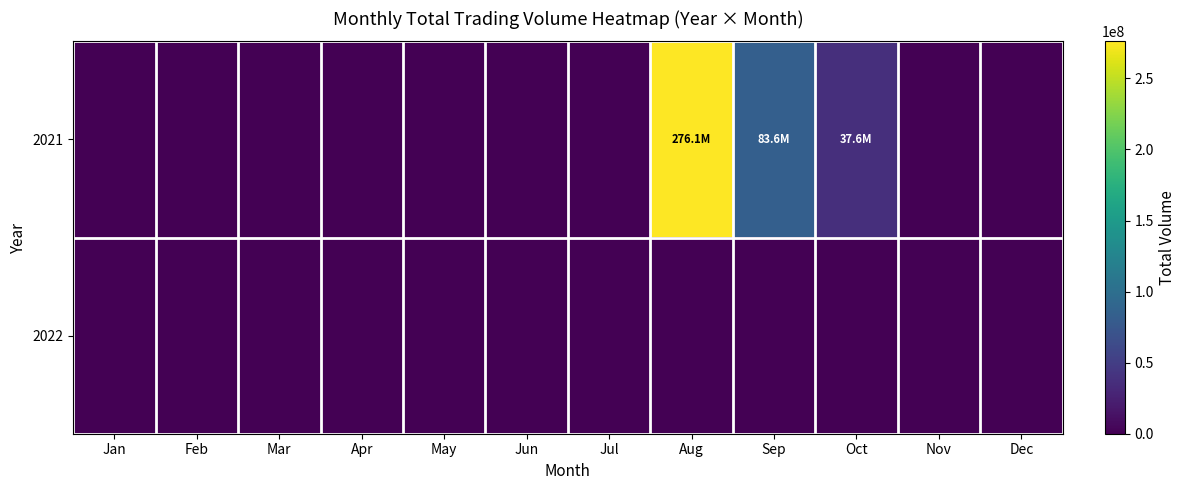

At Jan, list the series in order from largest to smallest.

2021, 2022